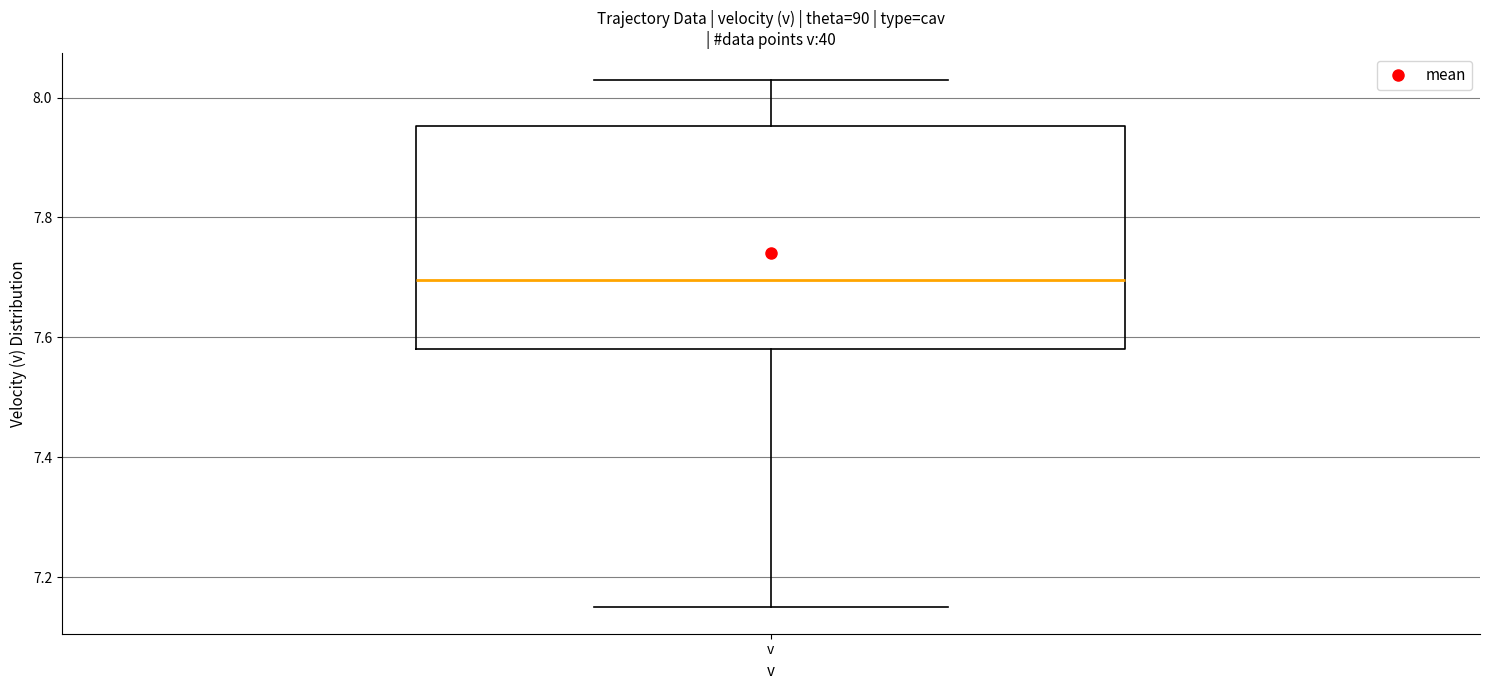

Where does the upper whisker of the box for v end on the y-axis? The values are not printed on the chart, so give them approximately, as read against the axis.

8.04